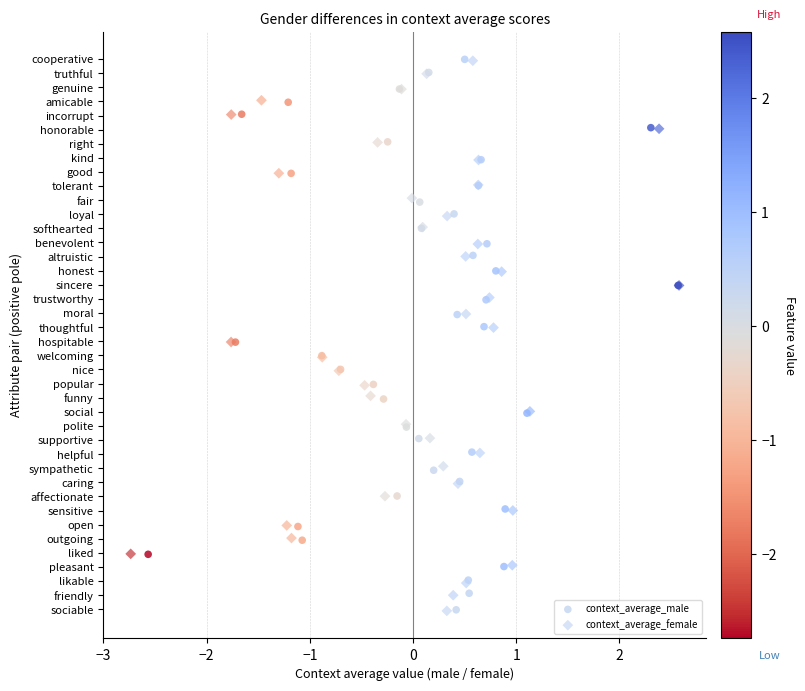

What are all the series names shown in the legend?

context_average_male, context_average_female